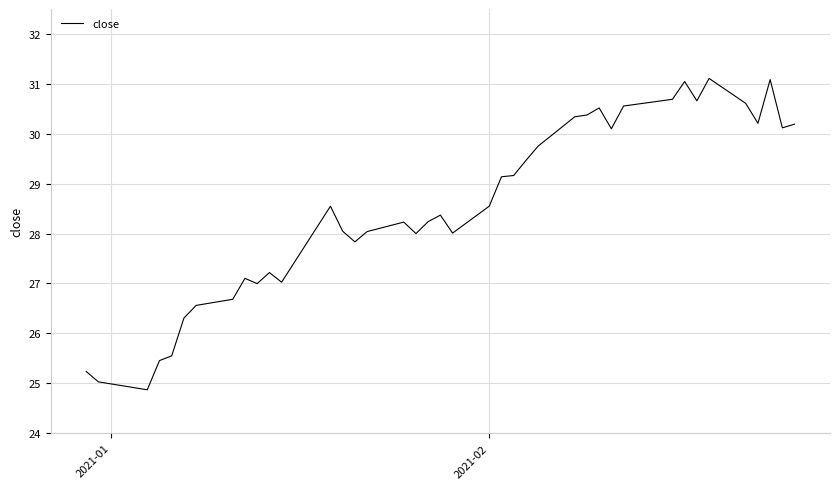

What is the sum of all values?

1141.0